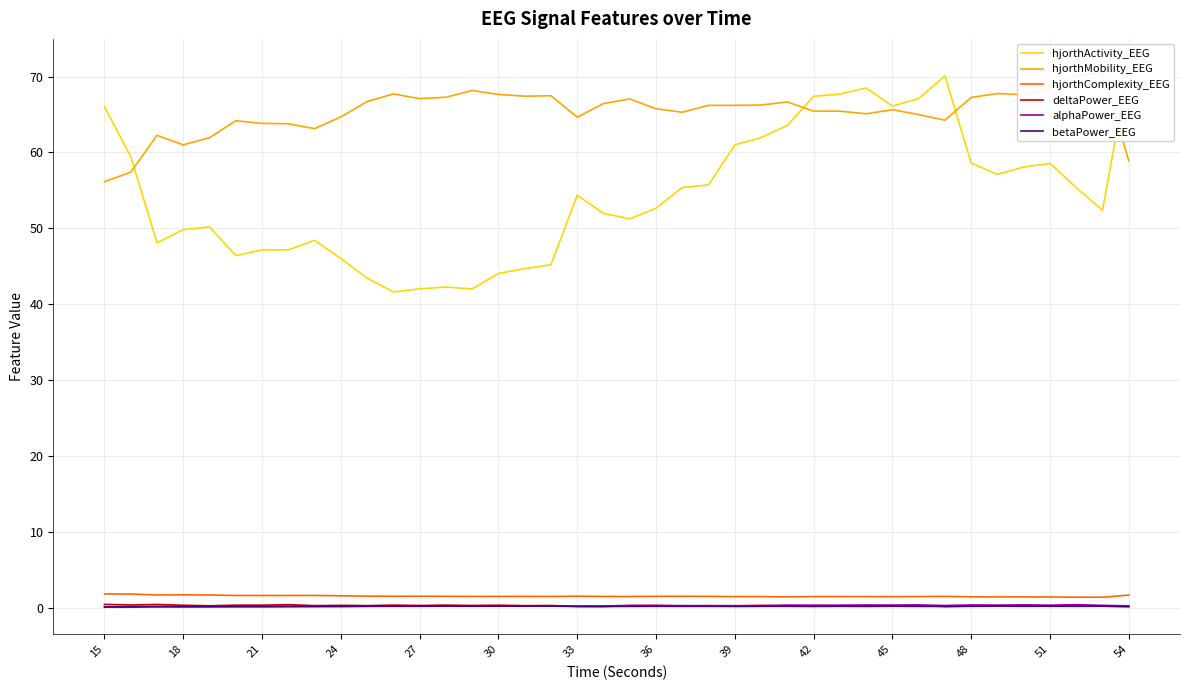

How many data points in hjorthActivity_EEG are above 54?

20